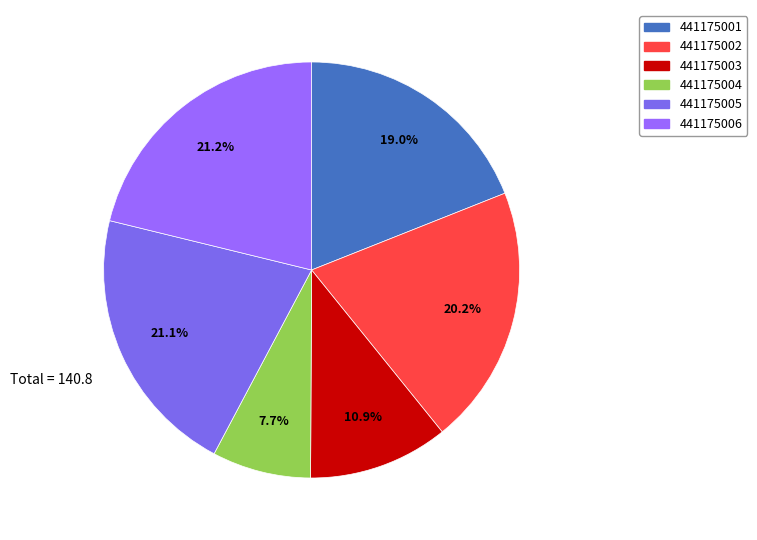

What percentage is the 441175004 slice, to the nearest percent?

8%